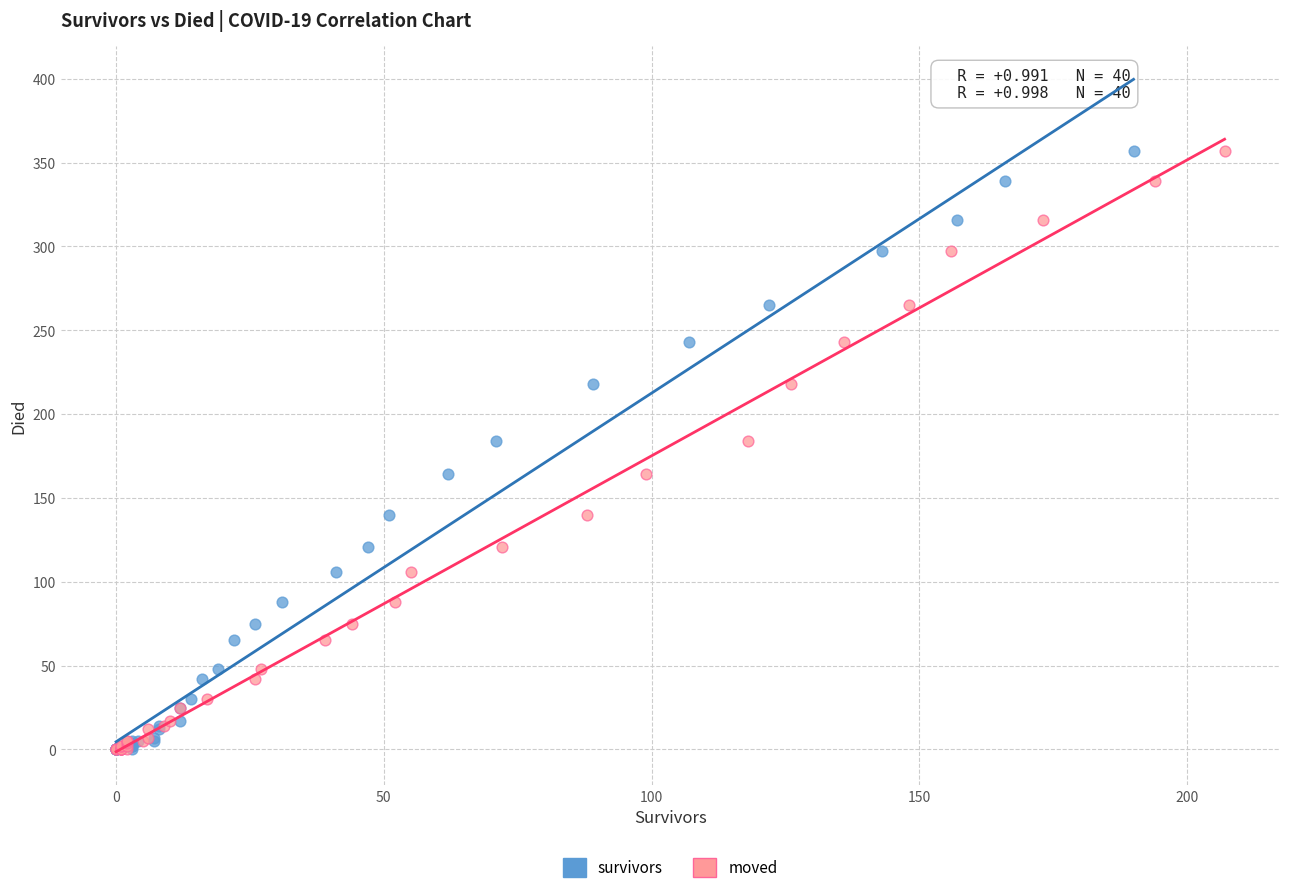

What are all the series names shown in the legend?

survivors, moved